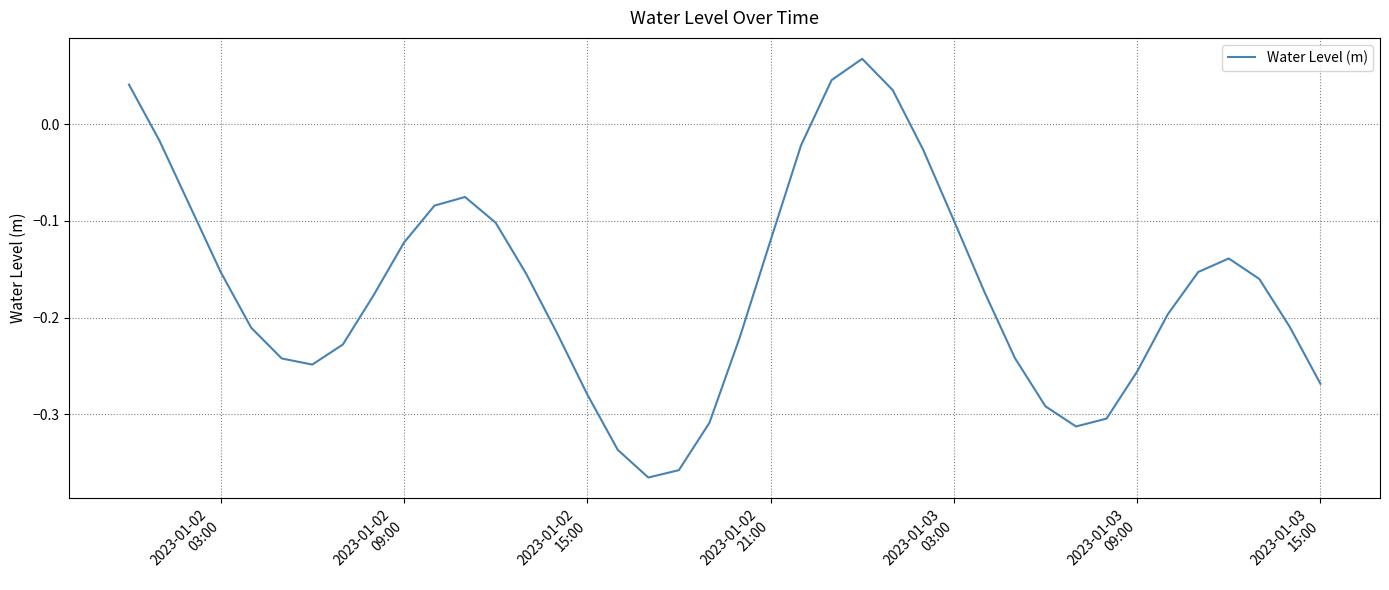

What is the difference between the maximum and minimum values?

0.4